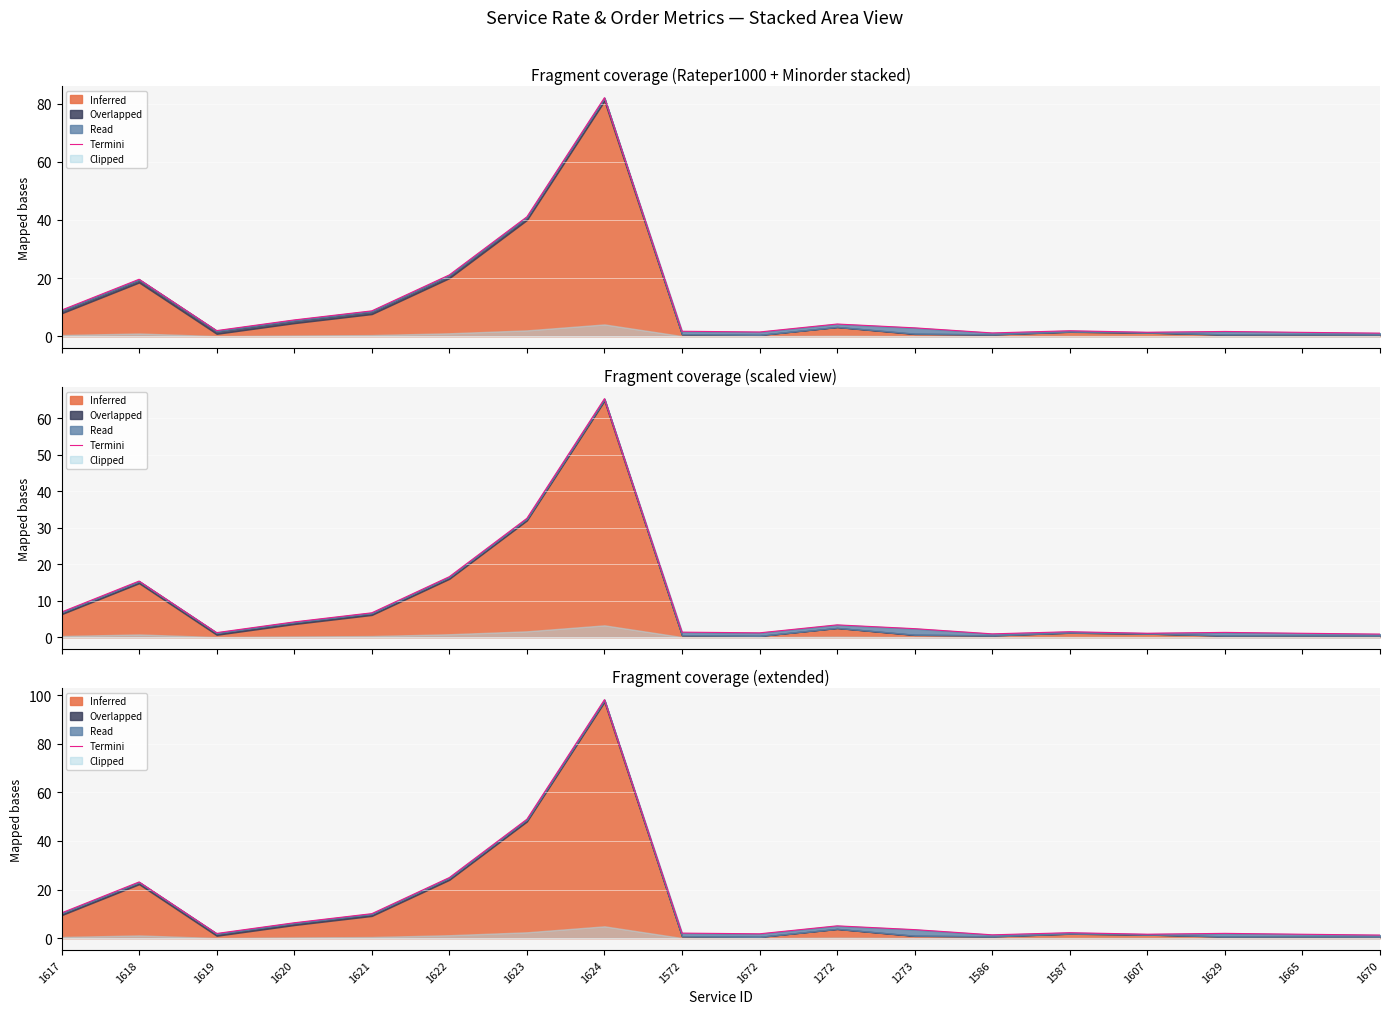

True or false: there are more than 1 points higher than both neighbors.

True